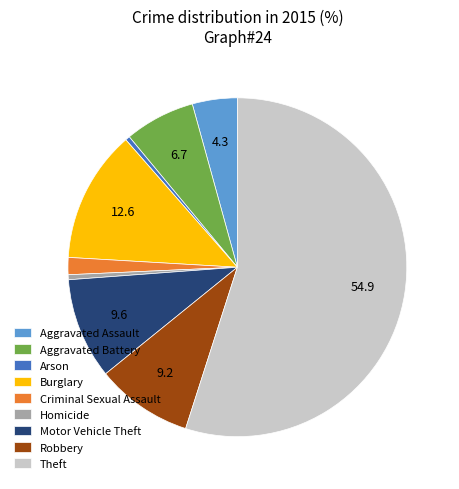

Which slice is the largest?

Theft